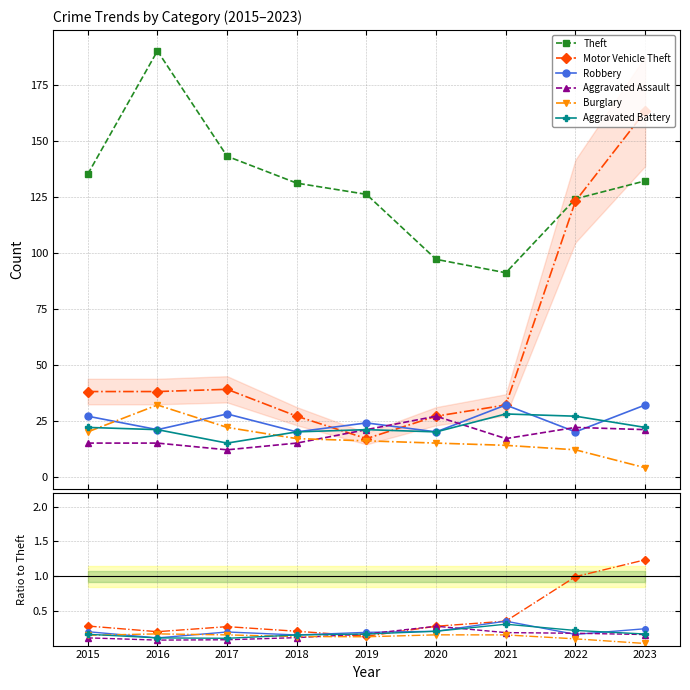

What is the maximum value for Aggravated Assault?

0.3